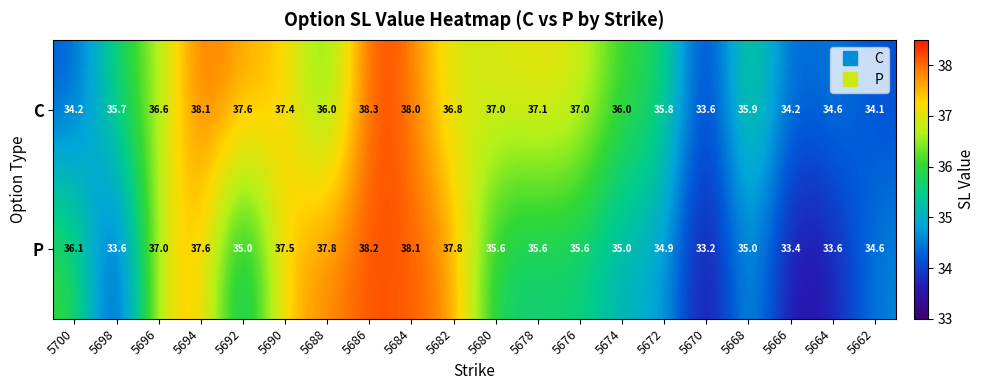

What is the difference between the maximum and minimum values in the P series?

5.0